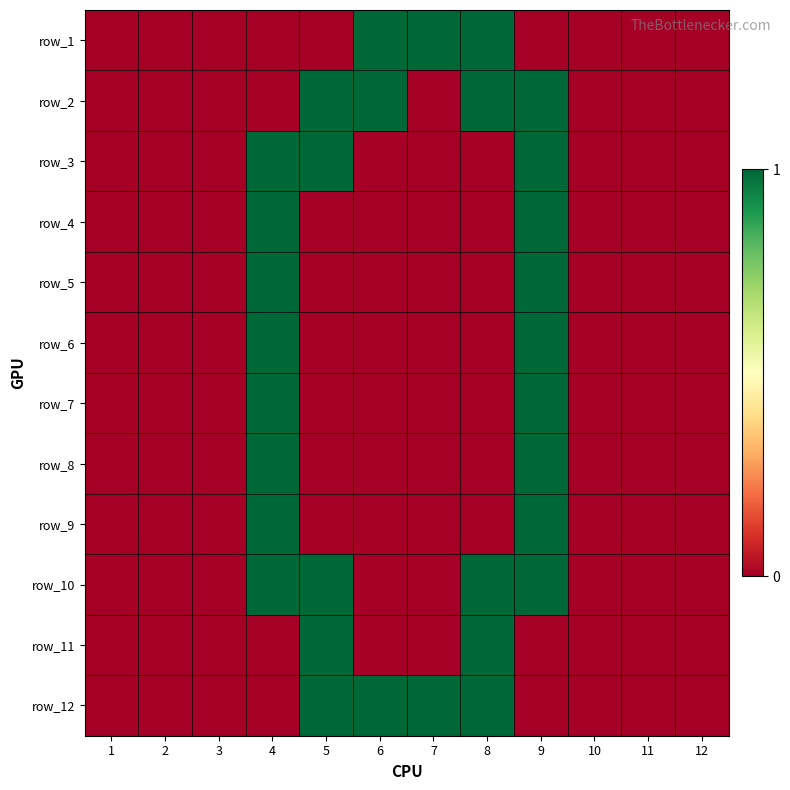

At which label is row_5 closest to 0?

1